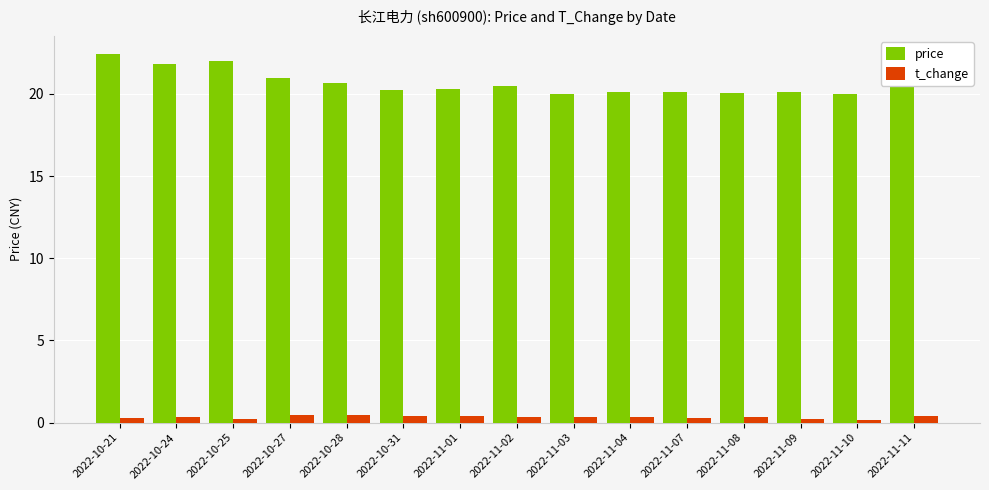

What is the difference between the t_change values at 2022-10-27 and 2022-11-03?

0.1